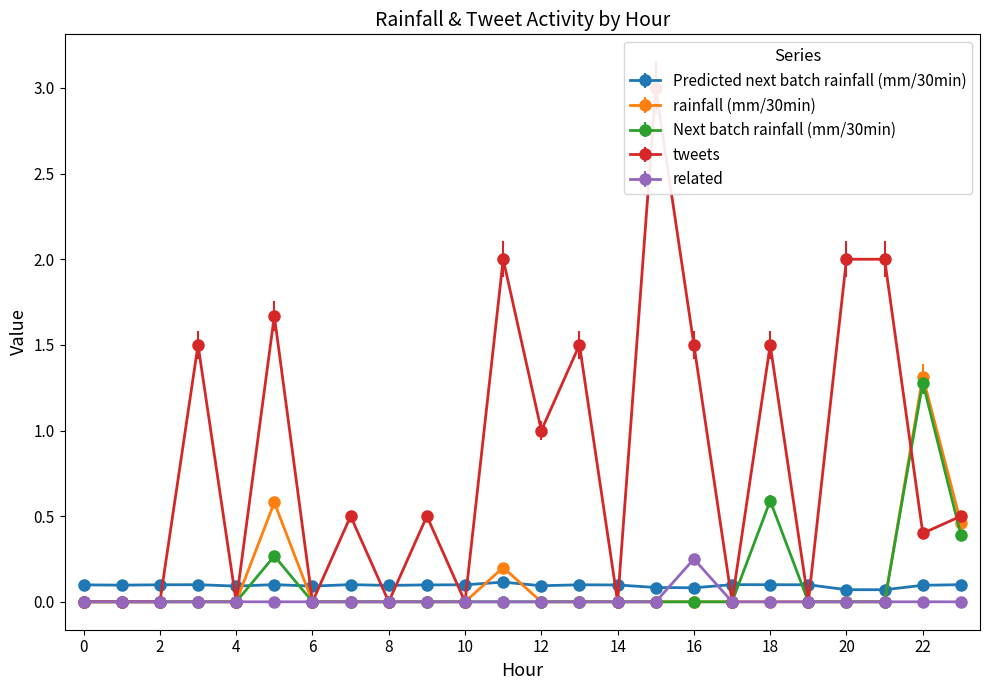

How many lines are shown in the chart?

5